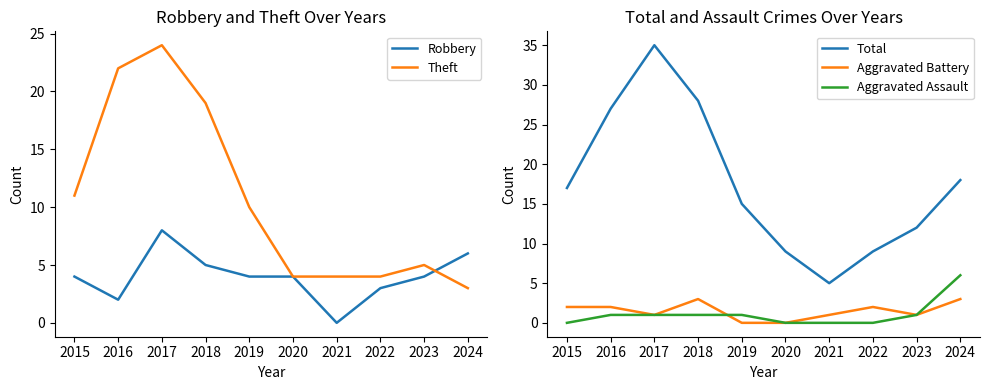

Reading left to right, transcribe all the data shown in this chart.

Robbery: 2015=4	2016=2	2017=8	2018=5	2019=4	2020=4	2021=0	2022=3	2023=4	2024=6
Theft: 2015=11	2016=22	2017=24	2018=19	2019=10	2020=4	2021=4	2022=4	2023=5	2024=3
Total: 2015=17	2016=27	2017=35	2018=28	2019=15	2020=9	2021=5	2022=9	2023=12	2024=18
Aggravated Battery: 2015=2	2016=2	2017=1	2018=3	2019=0	2020=0	2021=1	2022=2	2023=1	2024=3
Aggravated Assault: 2015=0	2016=1	2017=1	2018=1	2019=1	2020=0	2021=0	2022=0	2023=1	2024=6